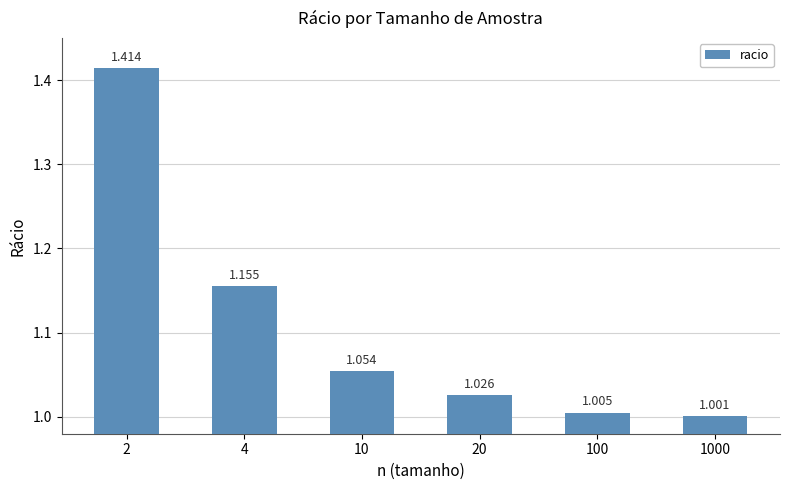

Reading right to left, what are all the values shown in this chart?

1000=1.0	100=1.0	20=1.0	10=1.1	4=1.2	2=1.4